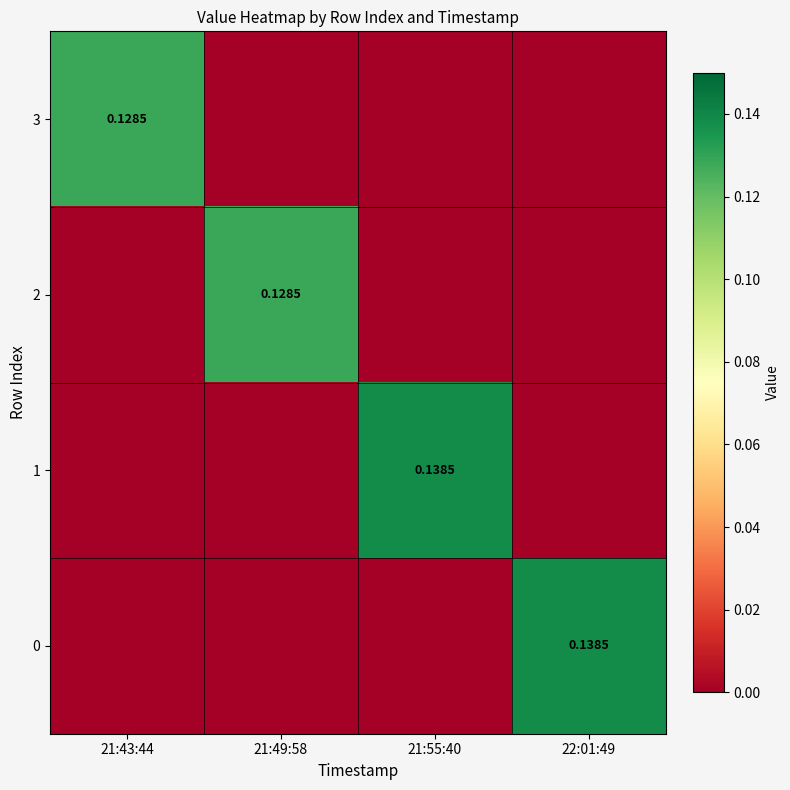

List the labels in order of 1 value, smallest first.

21:43:44, 21:49:58, 22:01:49, 21:55:40